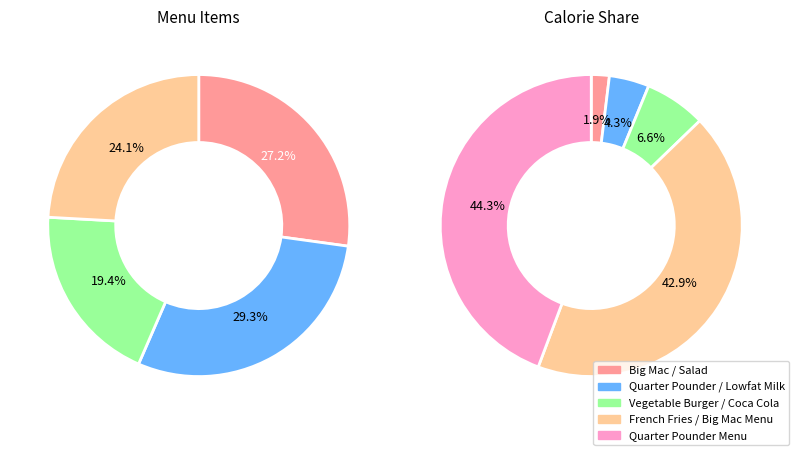

Does Lowfat Milk represent more than half of the total?

No